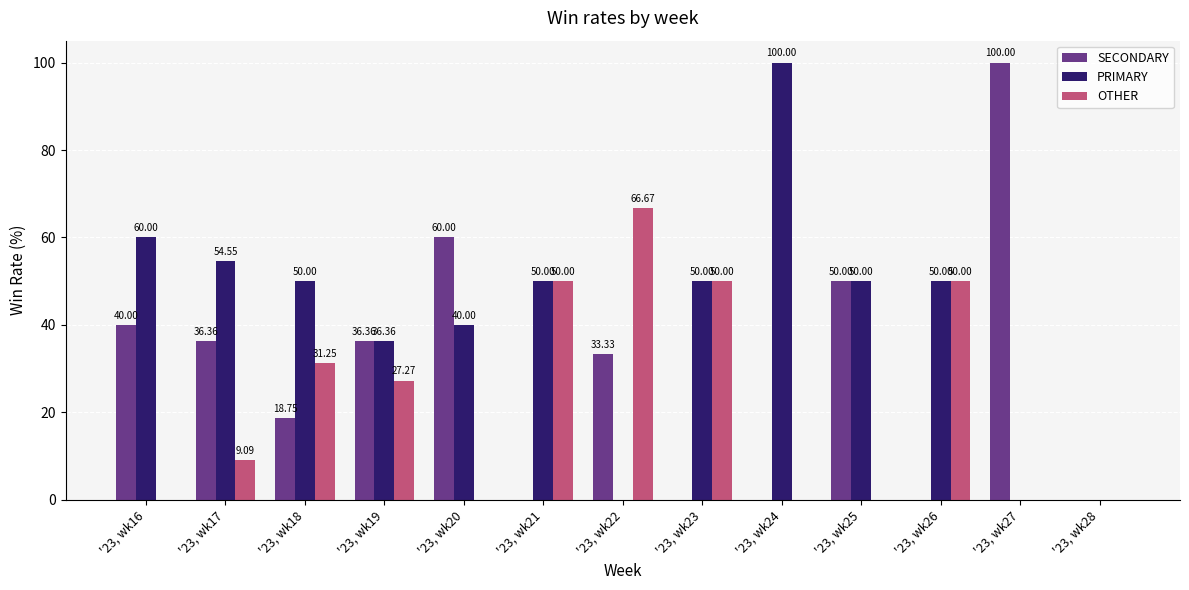

How many OTHER values are between 0 and 50?

12